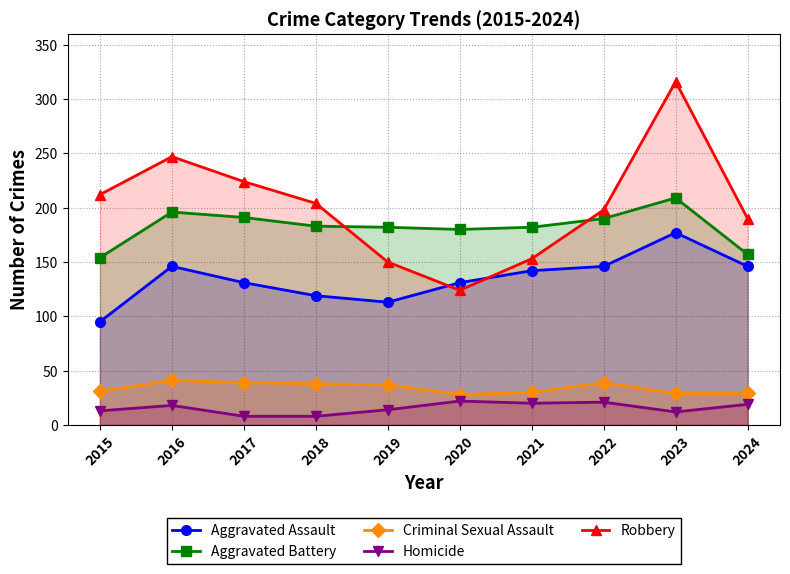

Count the number of data series in this chart.

5